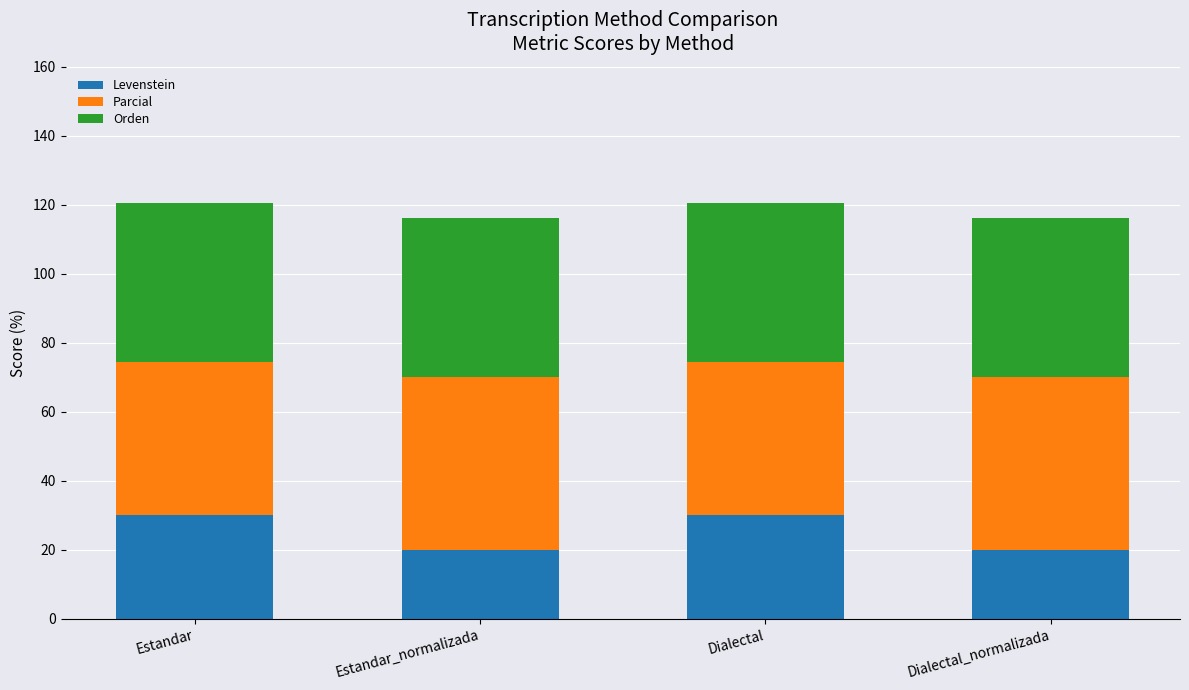

What are all the series names shown in the legend?

Levenstein, Parcial, Orden